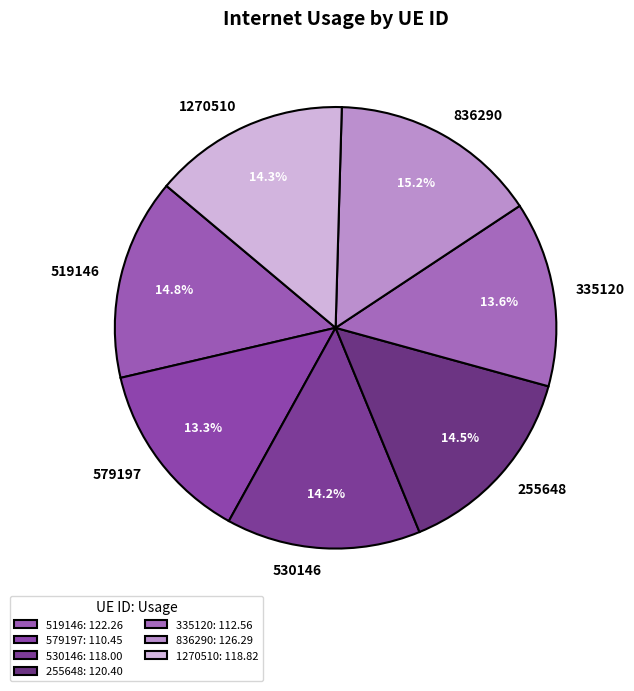

What portion of the pie excludes 1270510?

85.7%